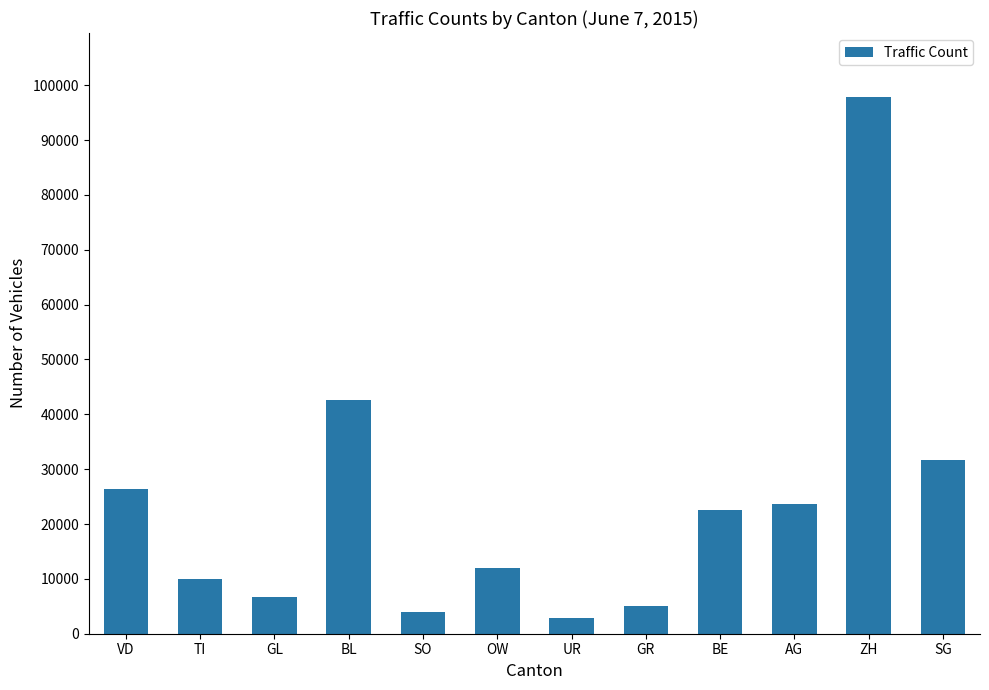

The chart shows a value of 97781 at ZH. True or false?

True